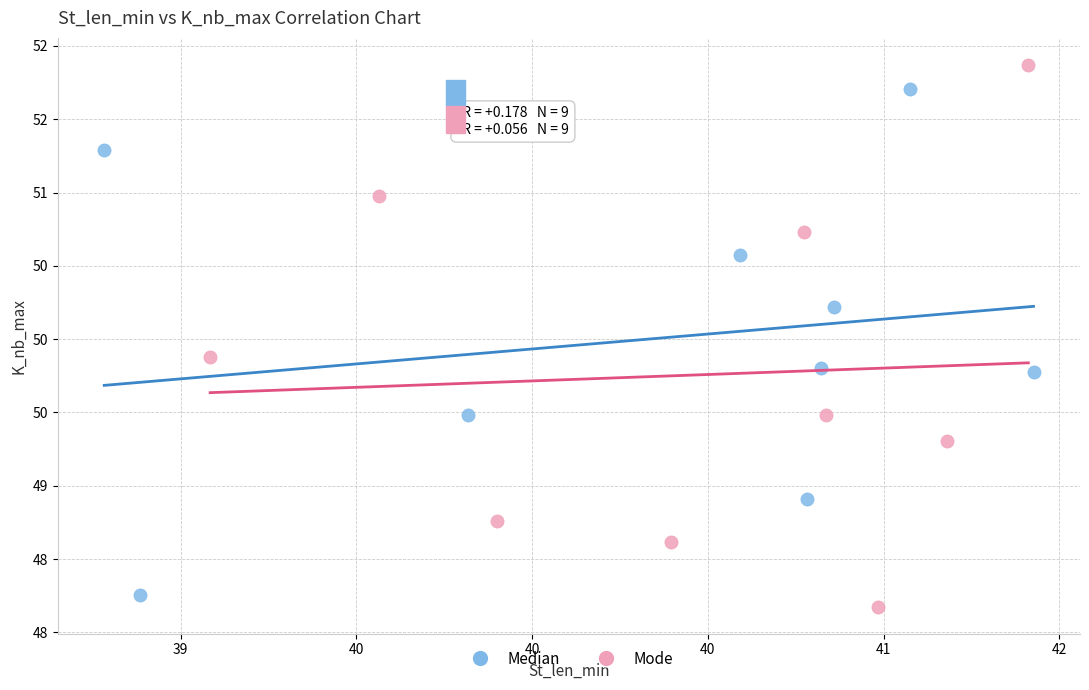

What are all the series names shown in the legend?

Median, Mode